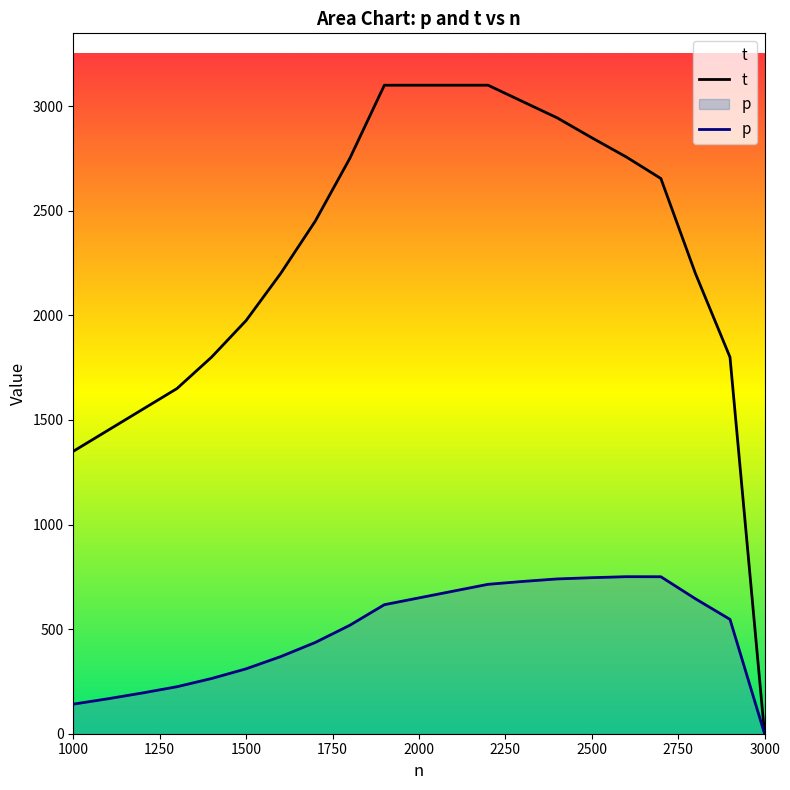

Read the t value at 2500.

2849.0